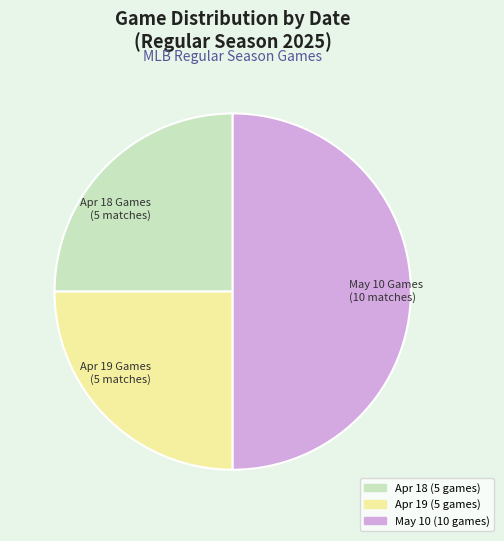

Which slice is the largest?

May 10 Games (10 matches)